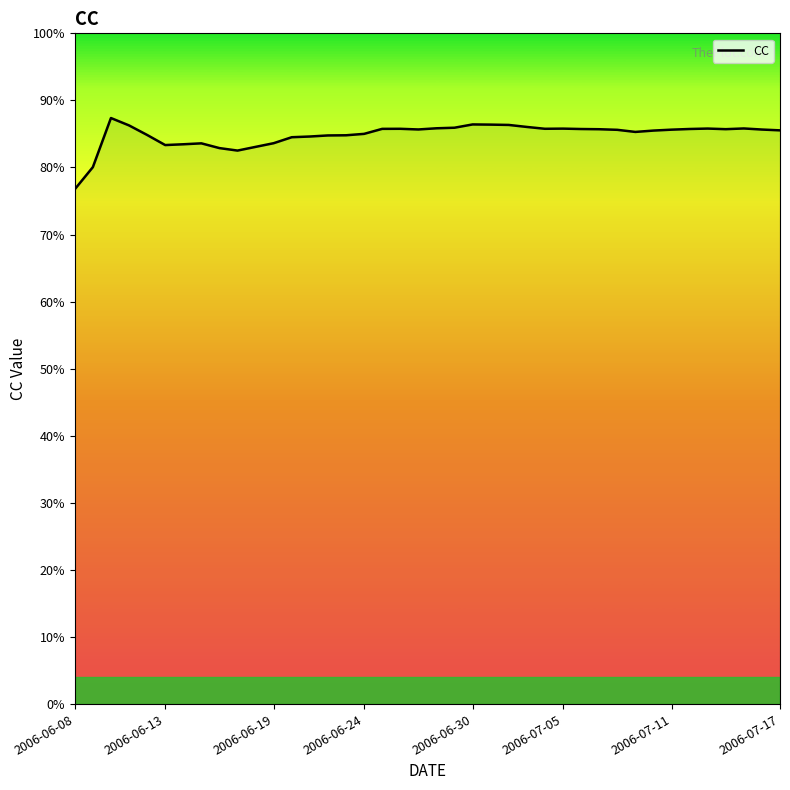

Does the chart display data point markers on the line(s)?

No